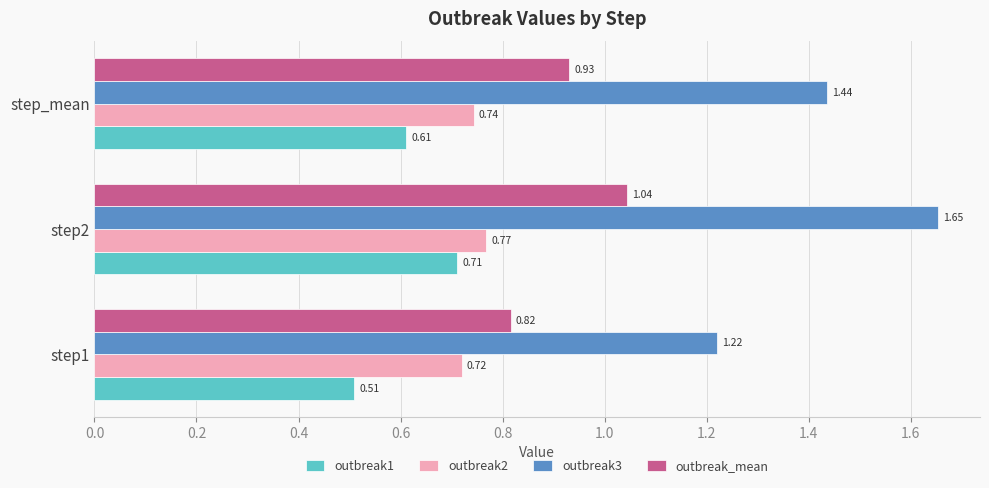

Which series changed the most between step2 and step_mean?

outbreak3